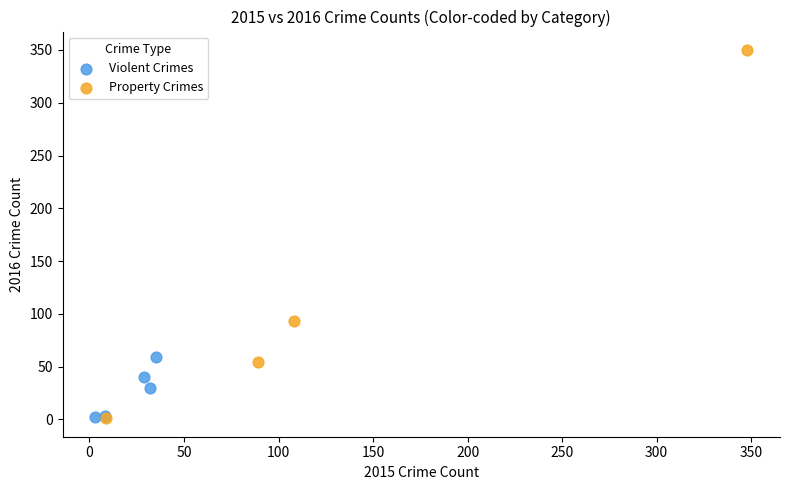

Which series has the largest Y range (max minus min)?

Property Crimes